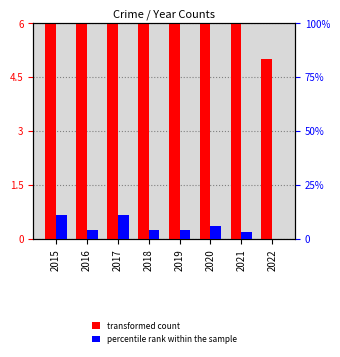

How many data points does each series have?

8